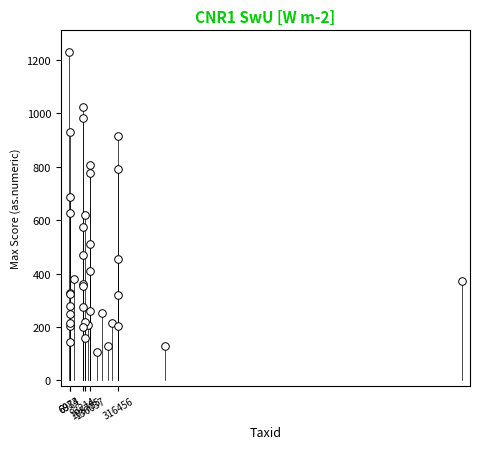

What Y value in the scatter plot is closest to 668?

687